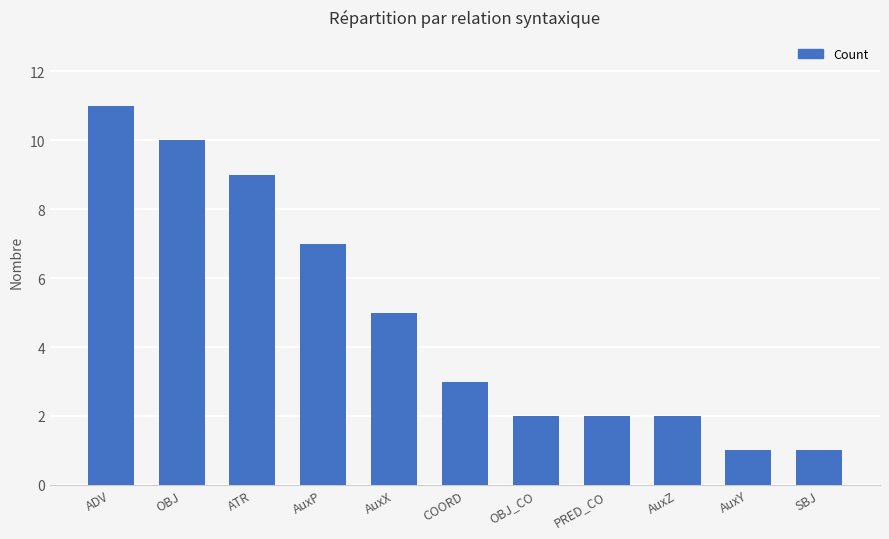

Does the chart contain stacked bars?

No